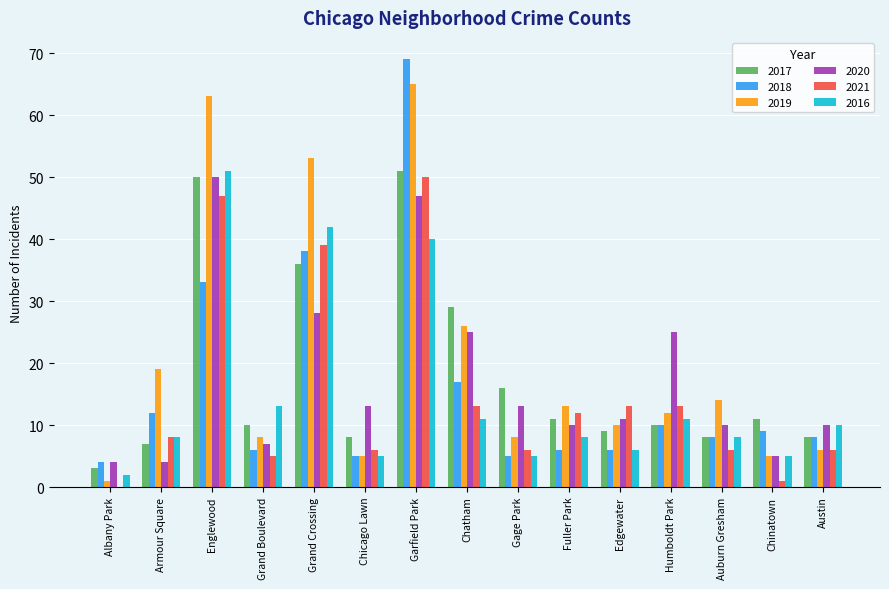

What is the sum of all 2016 values?

225